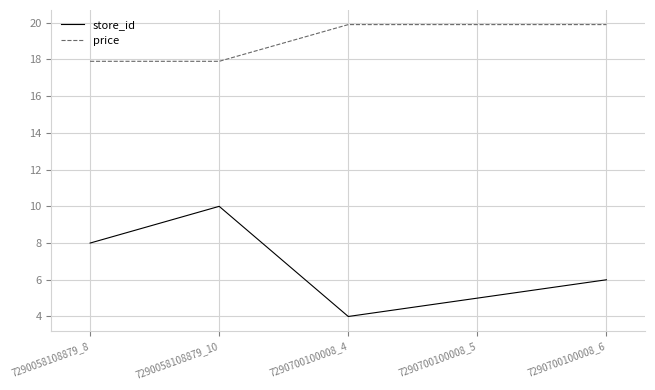

True or false: store_id has more than 0 points higher than both neighbors.

True